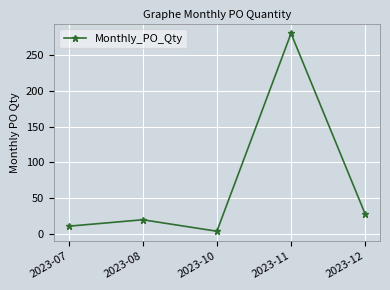

Rank the categories by value from highest to lowest.

2023-11, 2023-12, 2023-08, 2023-07, 2023-10